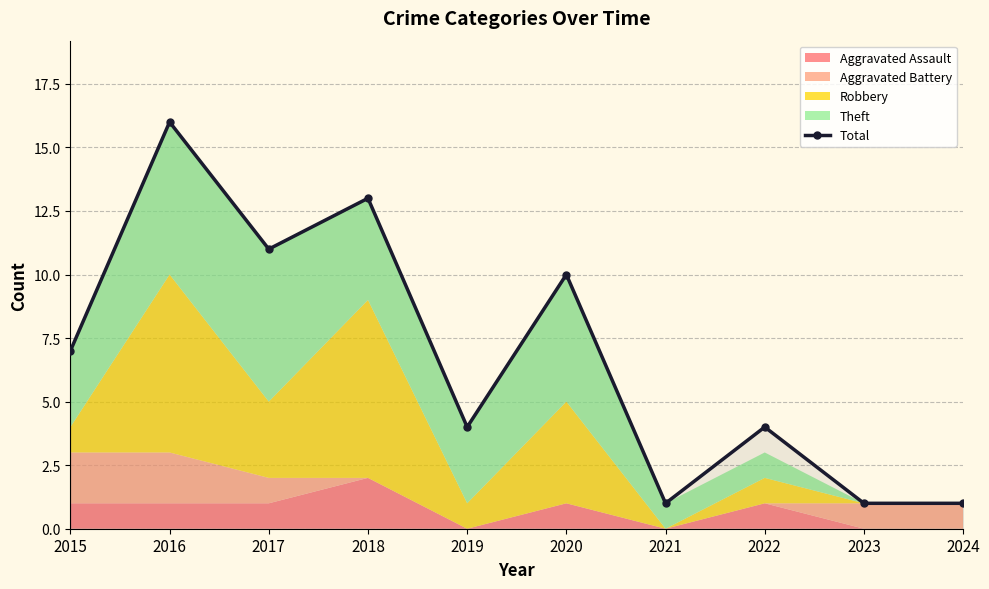

Reading right to left, what are all the values shown in this chart?

2024=1	2023=1	2022=4	2021=1	2020=10	2019=4	2018=13	2017=11	2016=16	2015=7